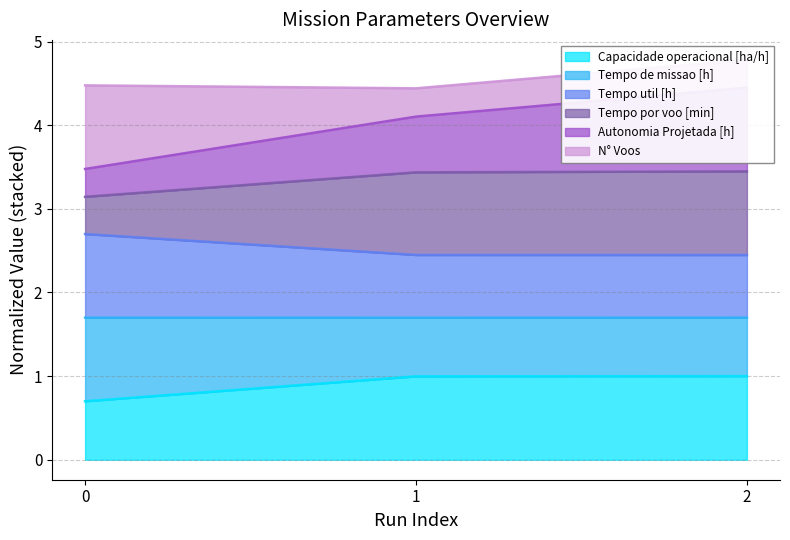

What is the highest value of the Capacidade operacional [ha/h] series?

1.0